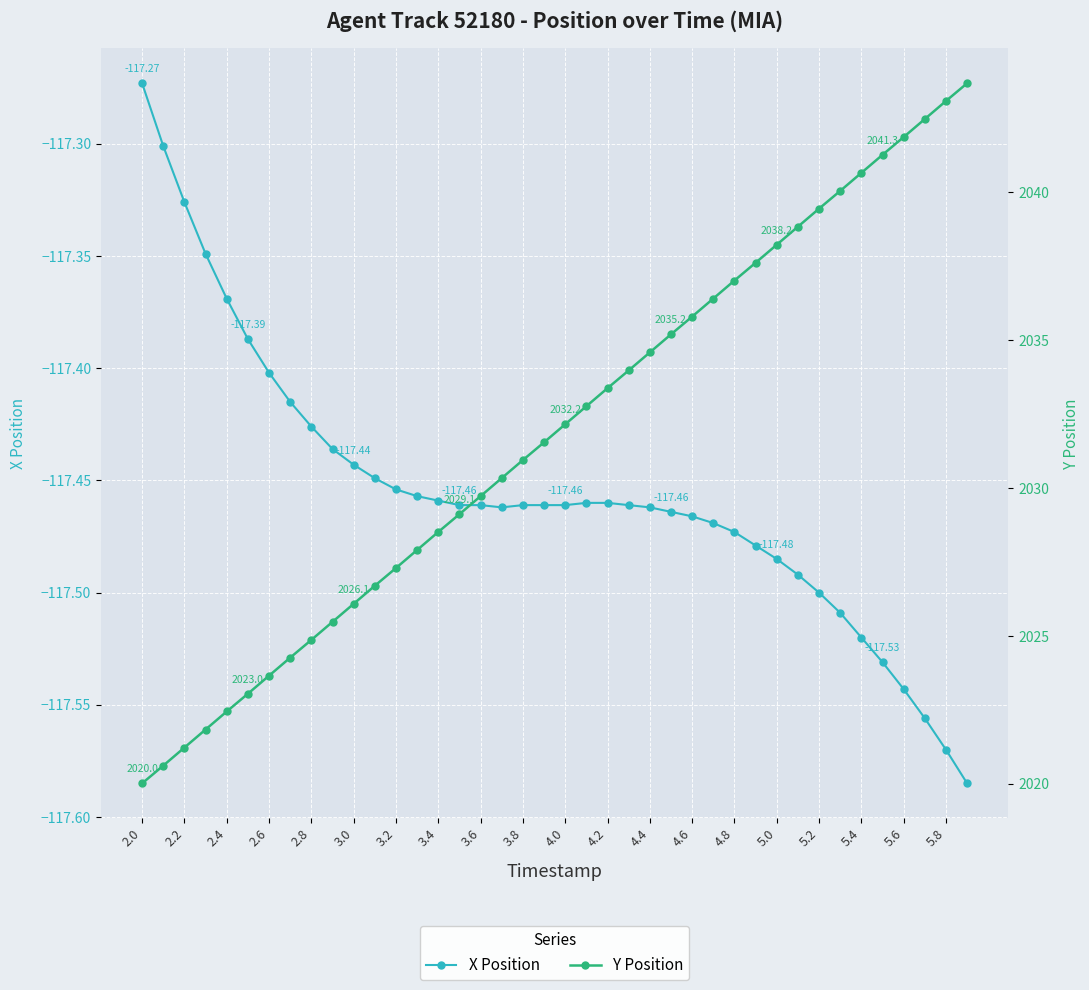

Reading left to right, what are all the values shown in this chart?

X Position: -117.3	-117.3	-117.3	-117.3	-117.4	-117.4	-117.4	-117.4	-117.4	-117.4	-117.4	-117.4	-117.5	-117.5	-117.5	-117.5	-117.5	-117.5	-117.5	-117.5	-117.5	-117.5	-117.5	-117.5	-117.5	-117.5	-117.5	-117.5	-117.5	-117.5	-117.5	-117.5	-117.5	-117.5	-117.5	-117.5	-117.5	-117.6	-117.6	-117.6
Y Position: 2020.0	2020.6	2021.2	2021.8	2022.5	2023.0	2023.7	2024.3	2024.9	2025.5	2026.1	2026.7	2027.3	2027.9	2028.5	2029.1	2029.7	2030.3	2031.0	2031.5	2032.2	2032.8	2033.4	2034.0	2034.6	2035.2	2035.8	2036.4	2037.0	2037.6	2038.2	2038.8	2039.5	2040.0	2040.7	2041.3	2041.9	2042.5	2043.1	2043.7